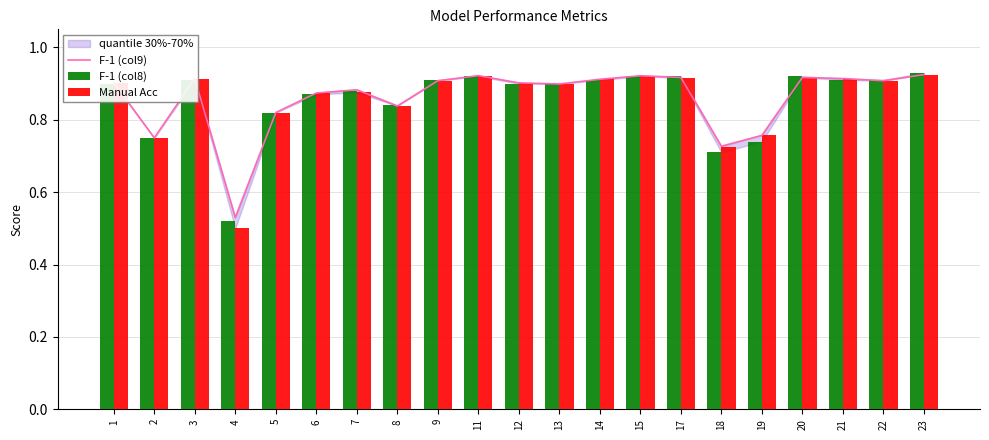

Reading left to right, list all the values displayed in this chart.

F-1 (col9): 1=0.9	2=0.8	3=0.9	4=0.5	5=0.8	6=0.9	7=0.9	8=0.8	9=0.9	11=0.9	12=0.9	13=0.9	14=0.9	15=0.9	17=0.9	18=0.7	19=0.8	20=0.9	21=0.9	22=0.9	23=0.9
F-1 (col8): 1=0.9	2=0.8	3=0.9	4=0.5	5=0.8	6=0.9	7=0.9	8=0.8	9=0.9	11=0.9	12=0.9	13=0.9	14=0.9	15=0.9	17=0.9	18=0.7	19=0.7	20=0.9	21=0.9	22=0.9	23=0.9
Manual Acc: 1=0.9	2=0.8	3=0.9	4=0.5	5=0.8	6=0.9	7=0.9	8=0.8	9=0.9	11=0.9	12=0.9	13=0.9	14=0.9	15=0.9	17=0.9	18=0.7	19=0.8	20=0.9	21=0.9	22=0.9	23=0.9